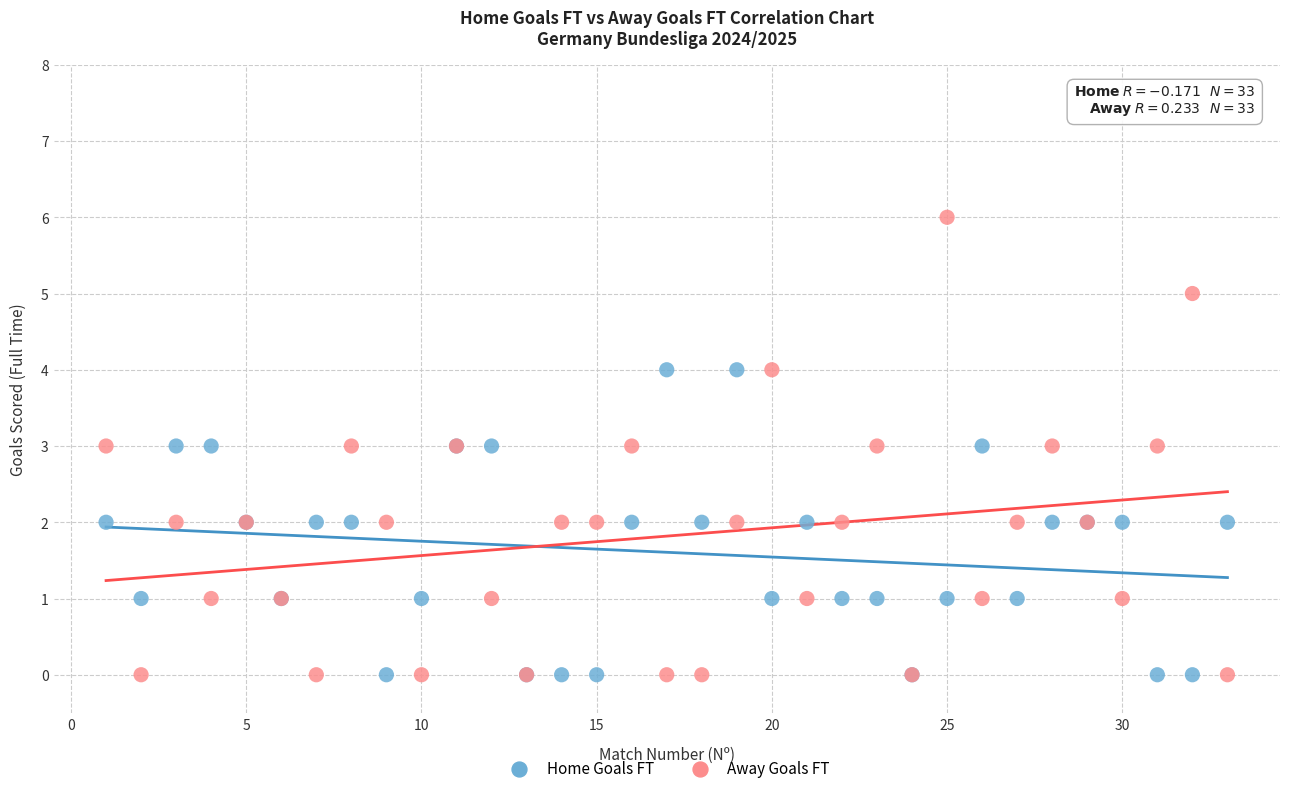

Which series has the largest Y range (max minus min)?

Away Goals FT